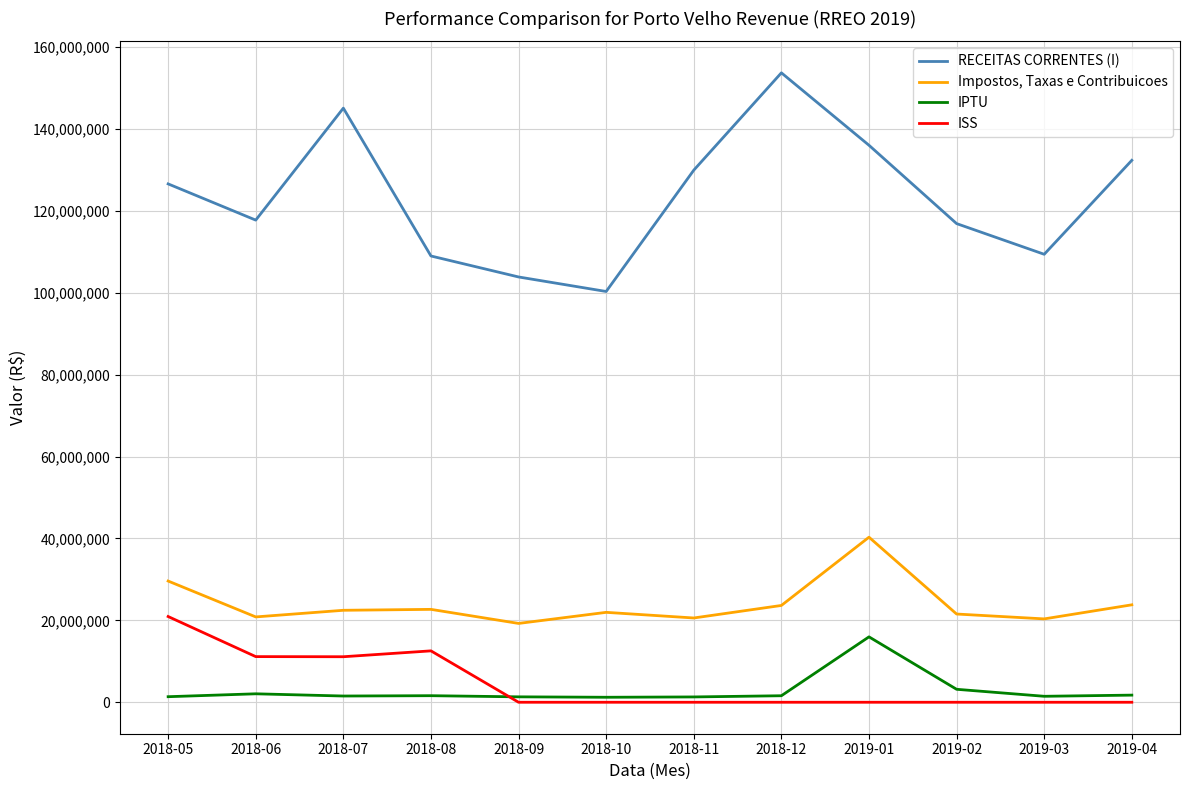

What position from the left is 2018-09?

5